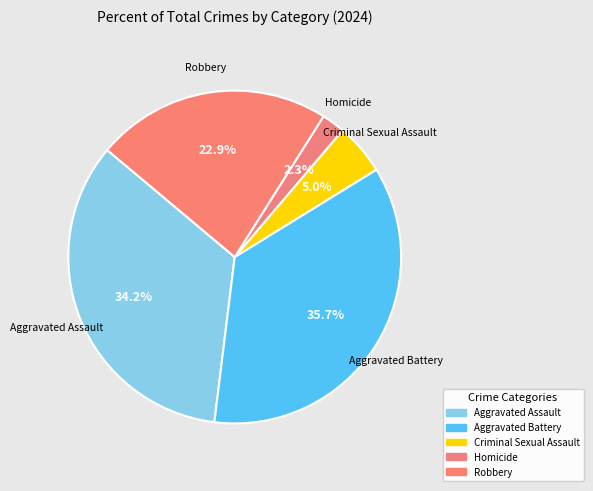

Is it true that Robbery is 10% of the pie?

False